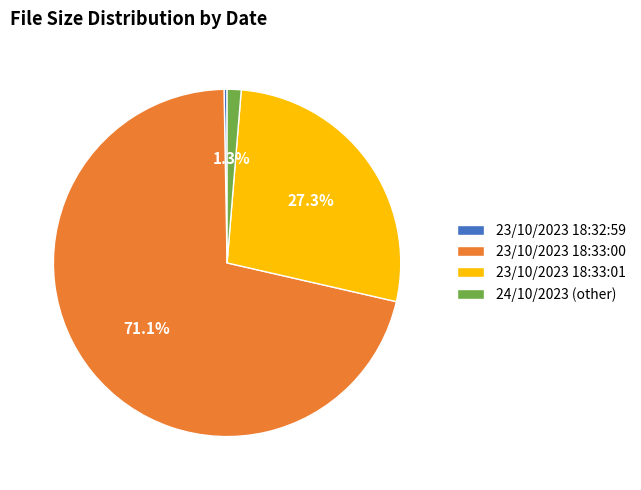

Is it true that 23/10/2023 18:33:01 is 1% of the pie?

False